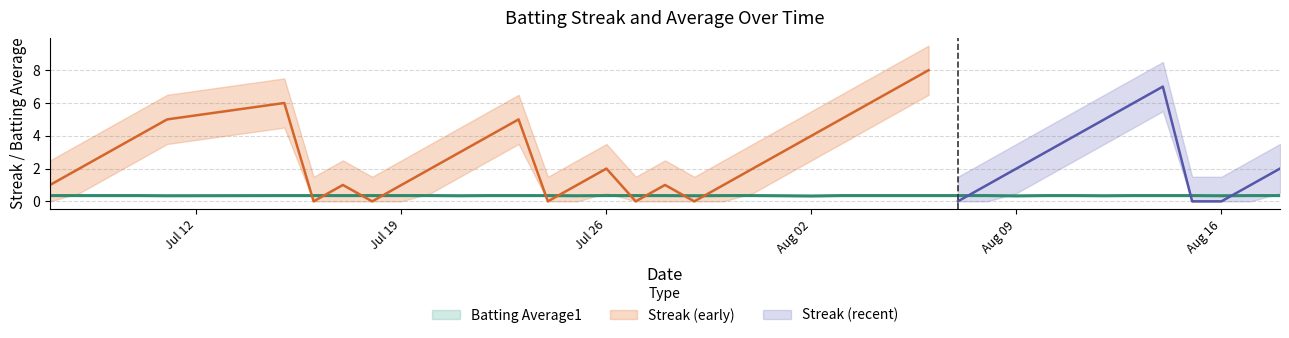

What position from the left is Jul 26?

3